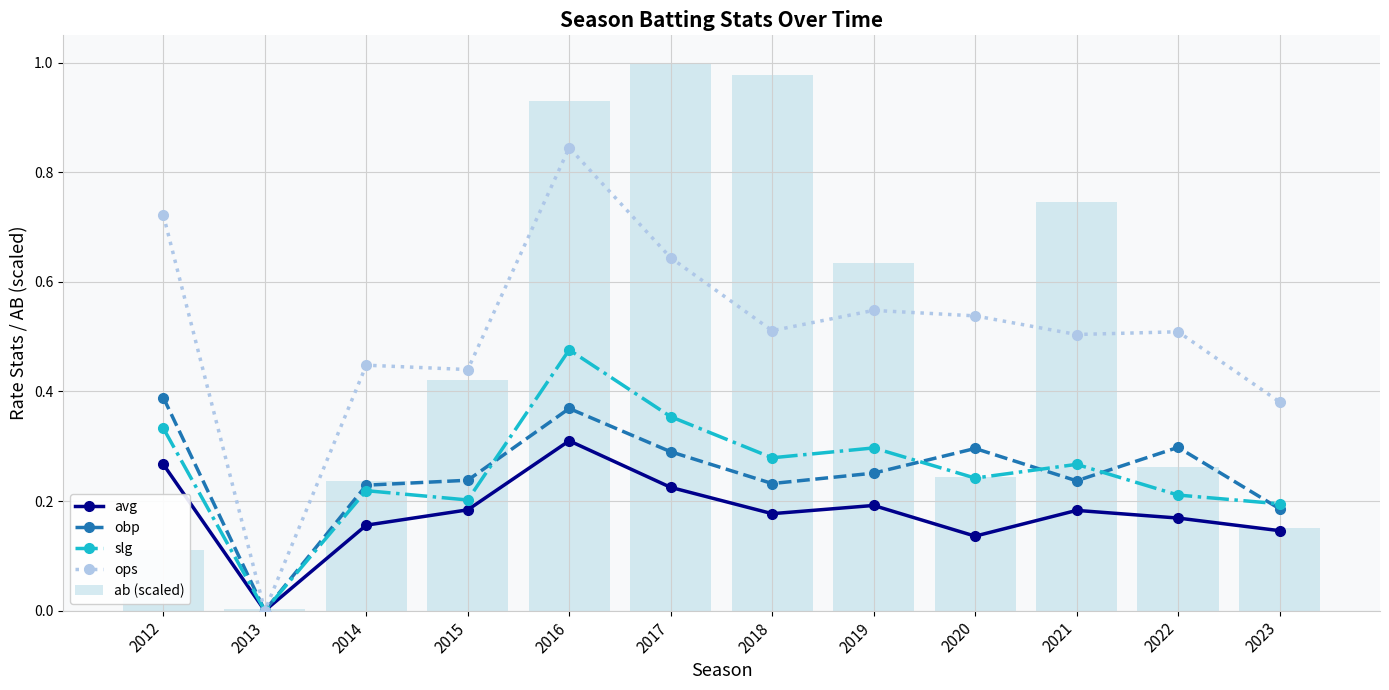

At how many categories does at least one series exceed 0?

11